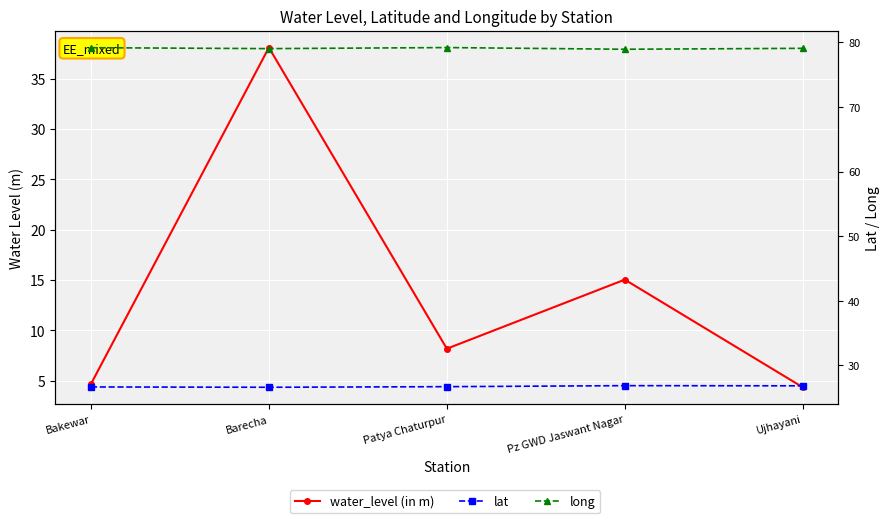

How many data points in long are less than 79?

1